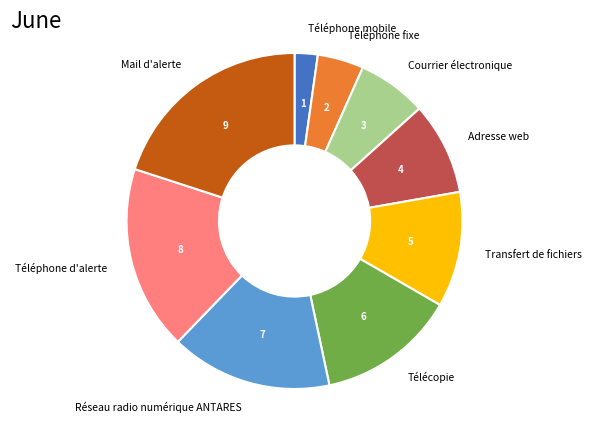

True or false: Réseau radio numérique ANTARES accounts for 16% of the total.

True